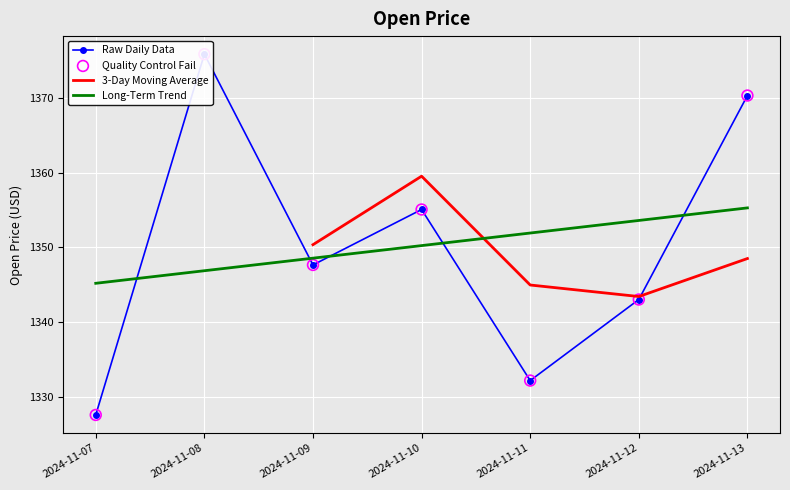

Which has a higher value, 2024-11-12 or 2024-11-11?

2024-11-12